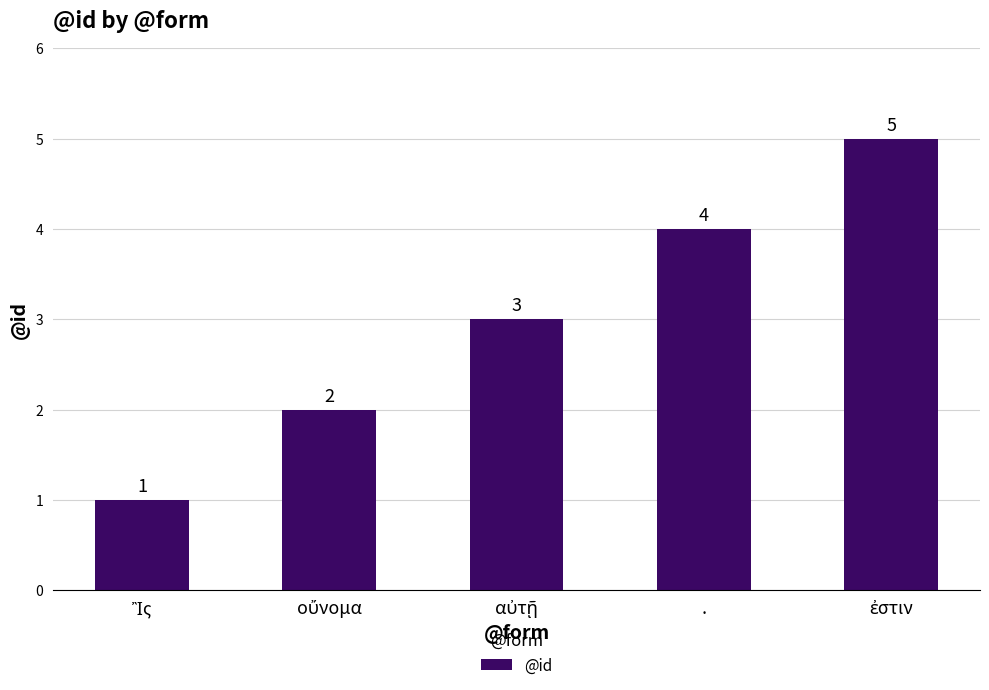

What is the value of the 4th bar from the left?

4